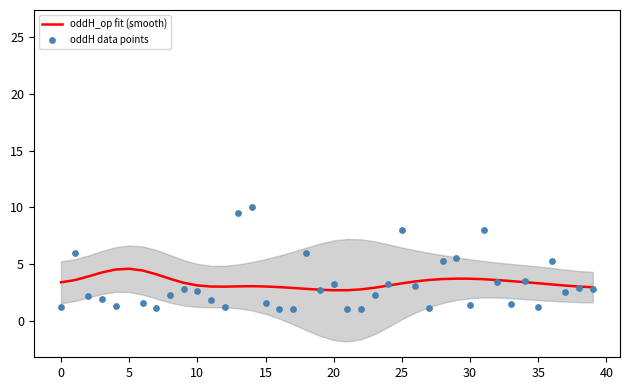

The oddH_op fit (smooth) series shows 1.3 at 30. True or false?

False